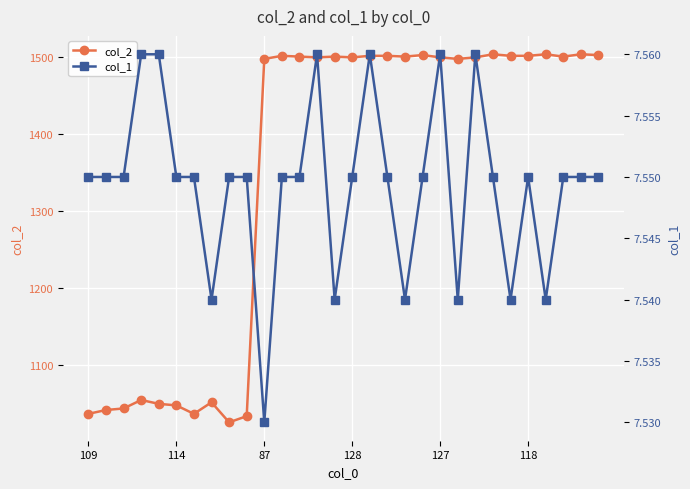

Count the col_1 values in the range 7 to 8.

30